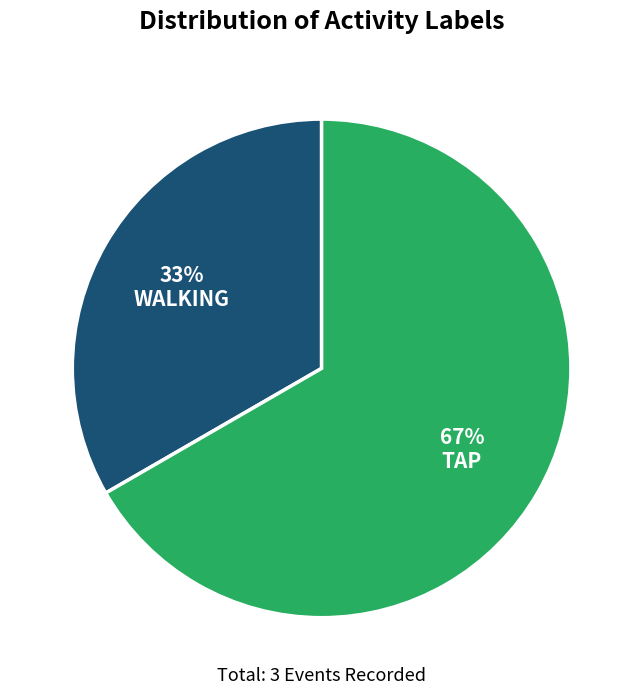

To the nearest percent, what is the average slice percentage?

50%